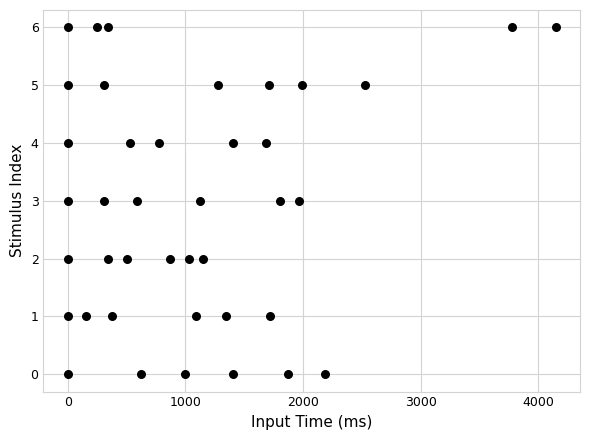

What is the range of X values (max minus min)?

4149